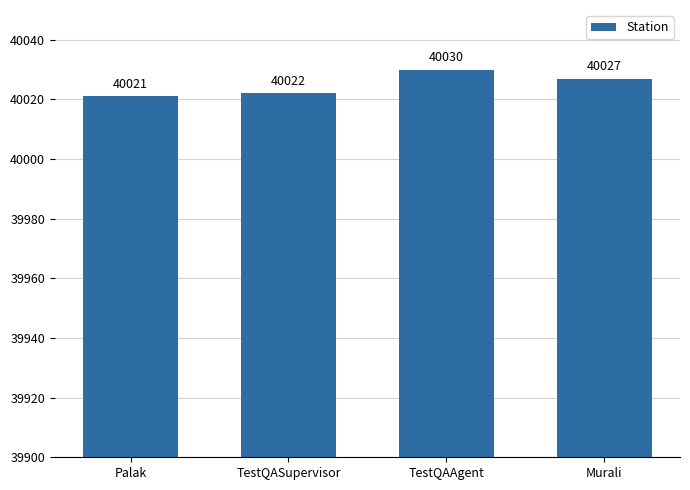

List the labels in order of value, smallest first.

Palak, TestQASupervisor, Murali, TestQAAgent